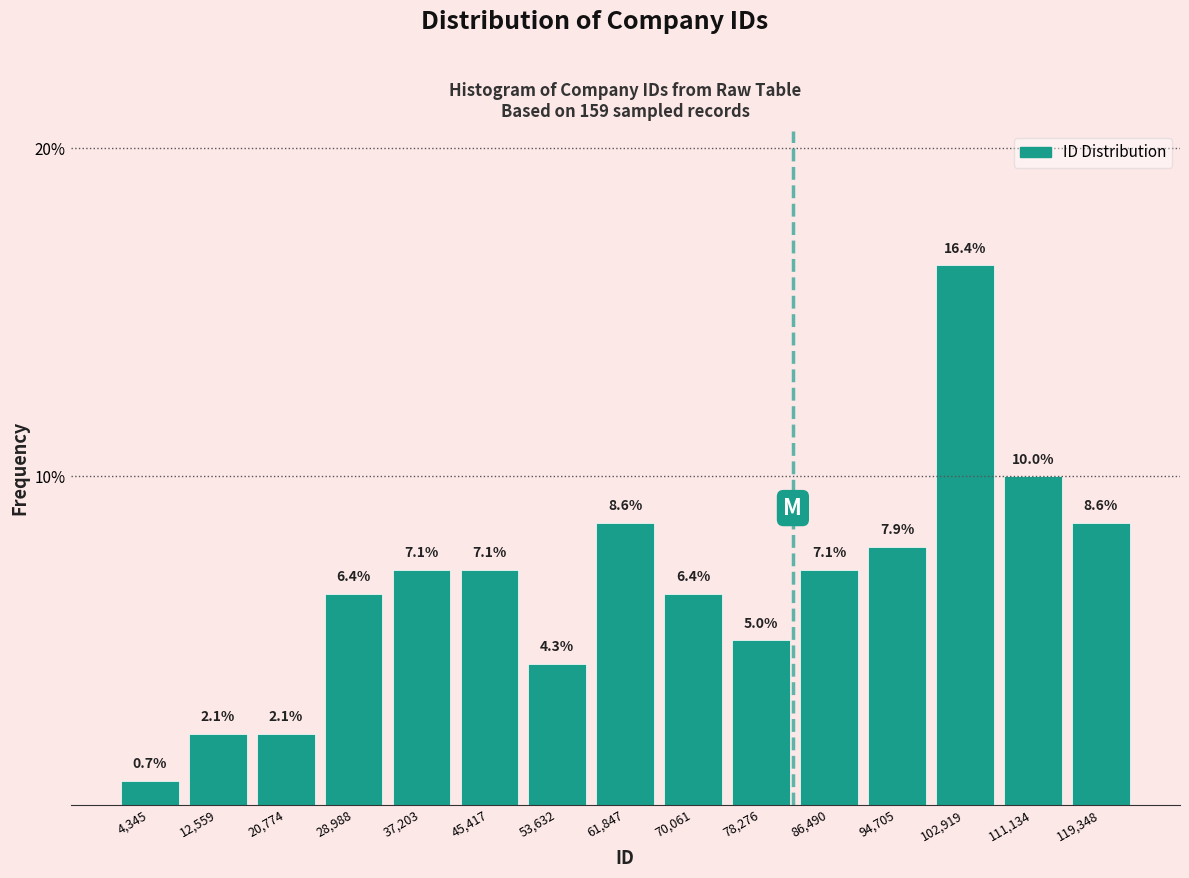

Which range on the x-axis has the tallest bar?

99000 to 107000